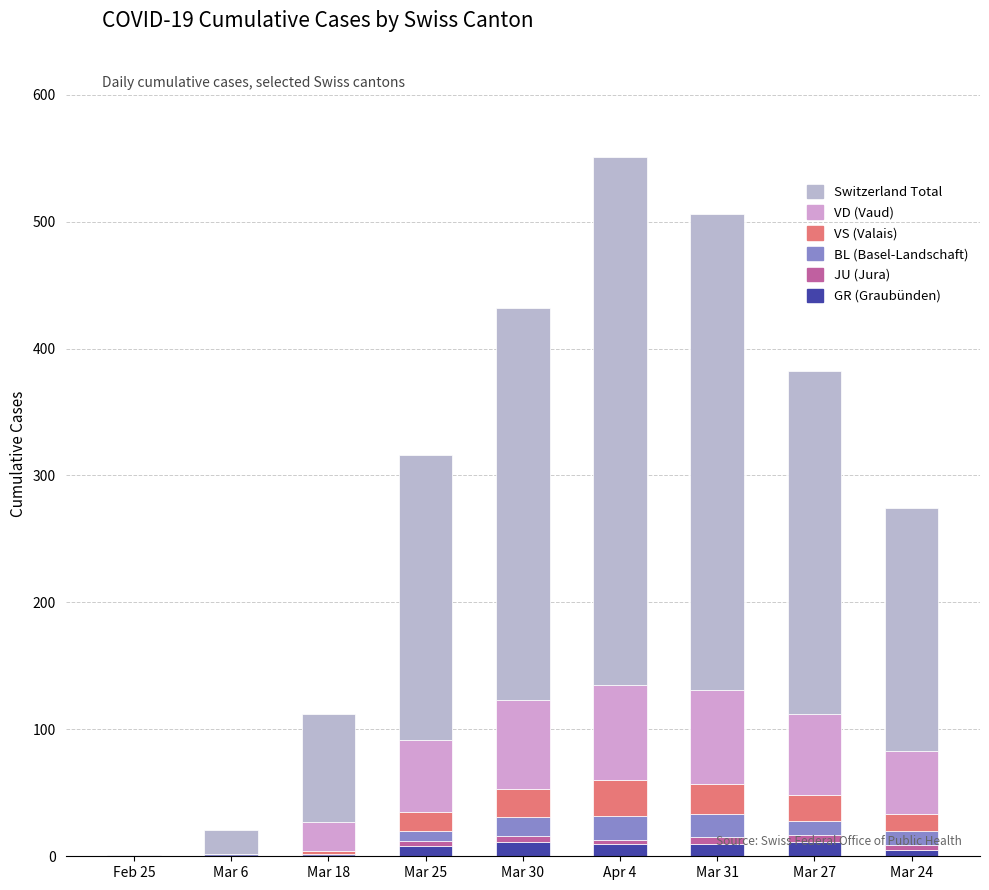

Are the bars horizontal?

No